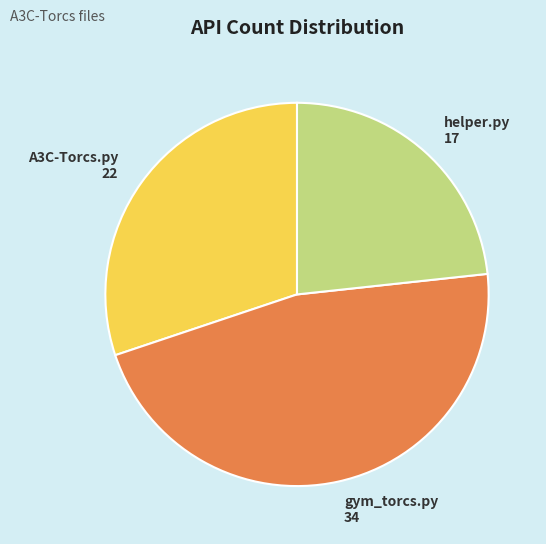

Is there a majority slice in this chart?

No